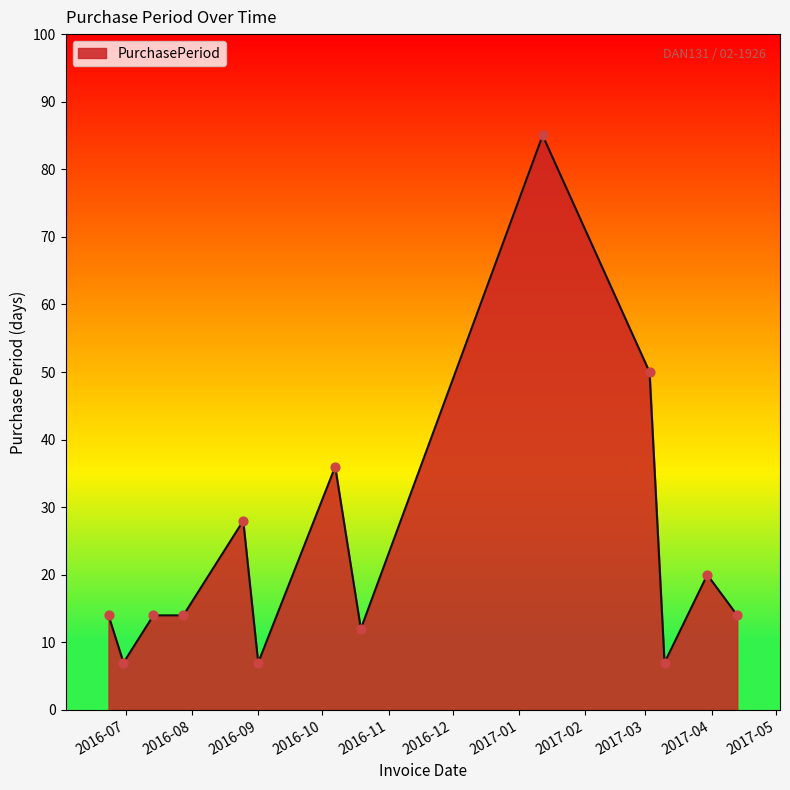

What is the greatest value displayed?

85